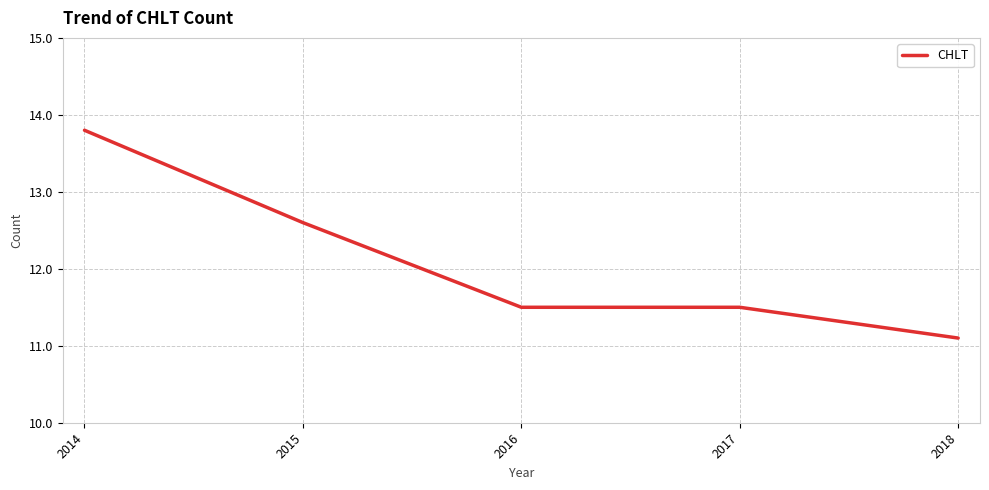

What is the ratio of the value at 2016 to the value at 2014?

0.8